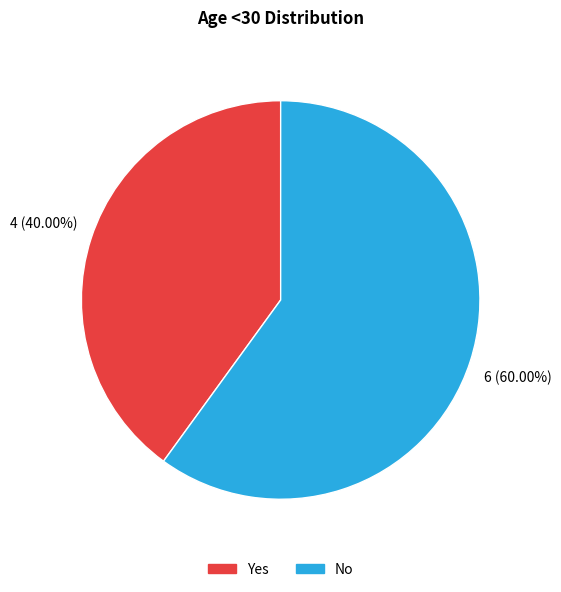

What is the largest slice in the pie chart?

No